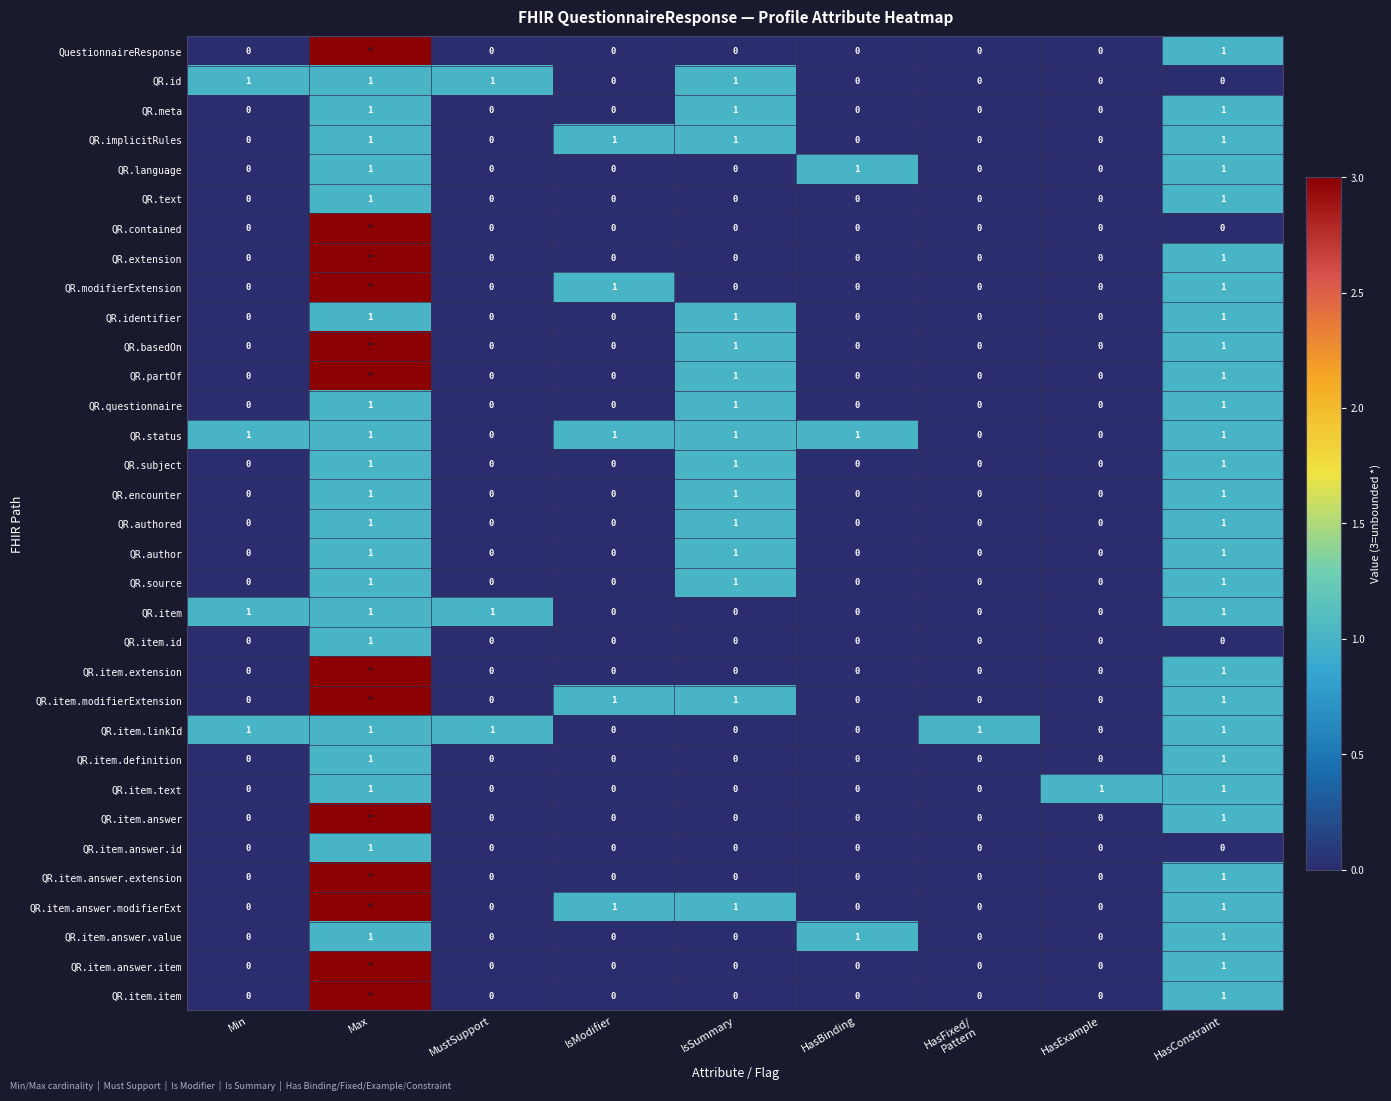

The value of QR.authored at MustSupport is 0. True or false?

True